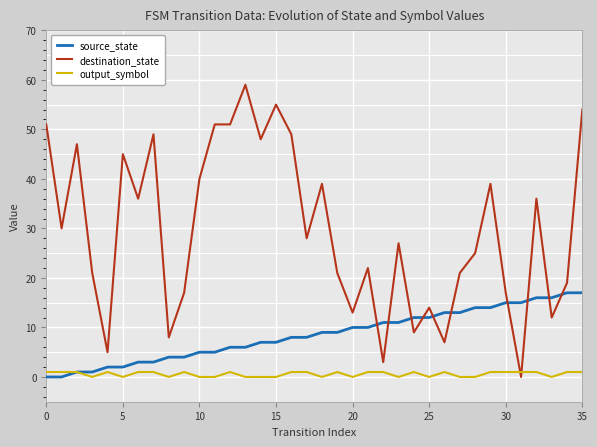

True or false: source_state and destination_state intersect in this chart.

True